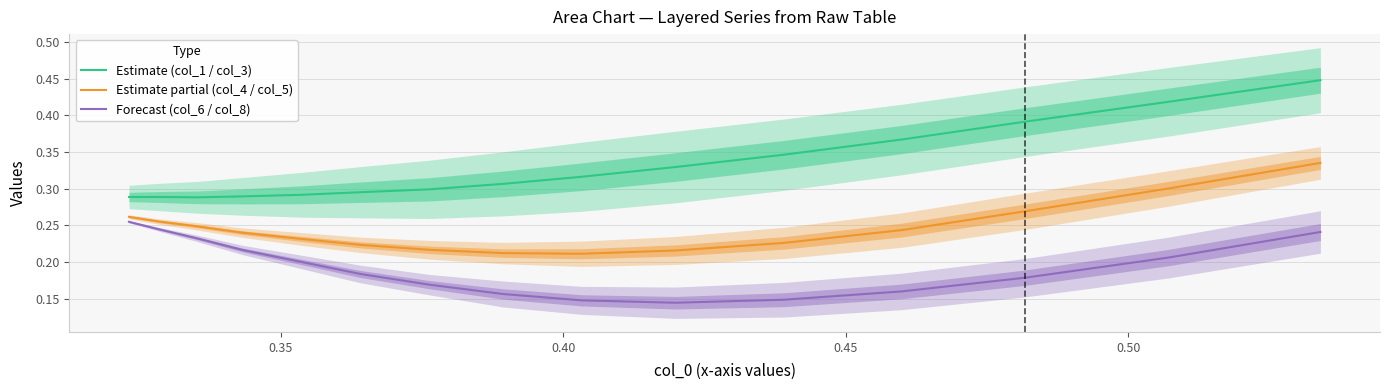

What is the difference between the maximum and second lowest values in the Estimate partial (col_4 / col_5) series?

0.1